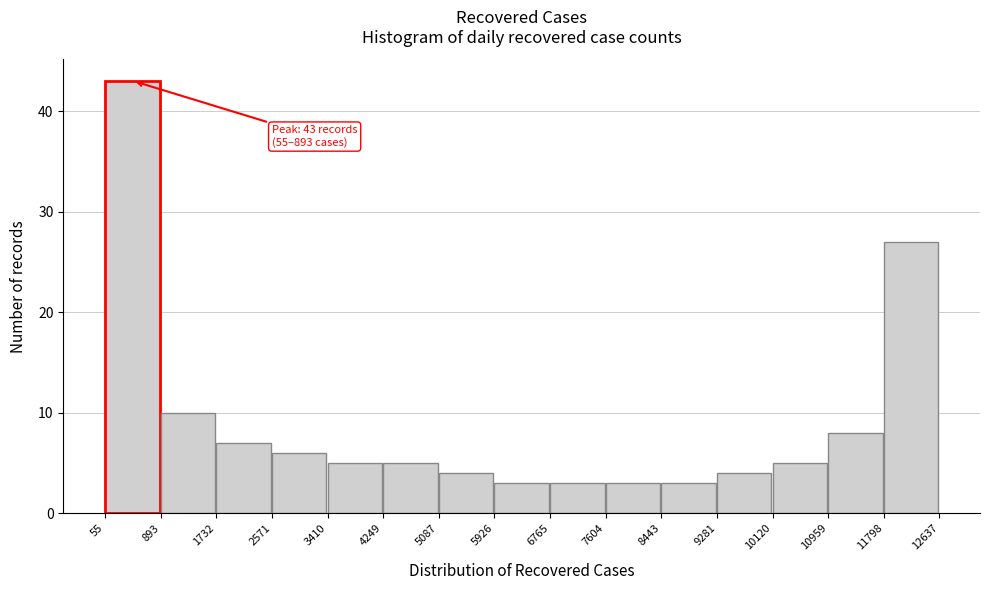

Which range on the x-axis has the tallest bar?

55 to 893